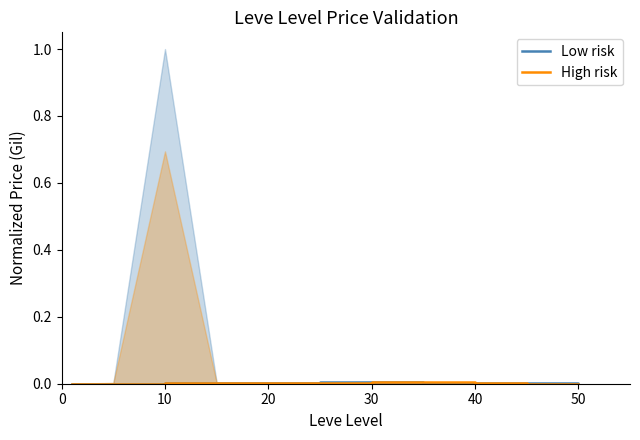

How many distinct data groups are displayed?

2